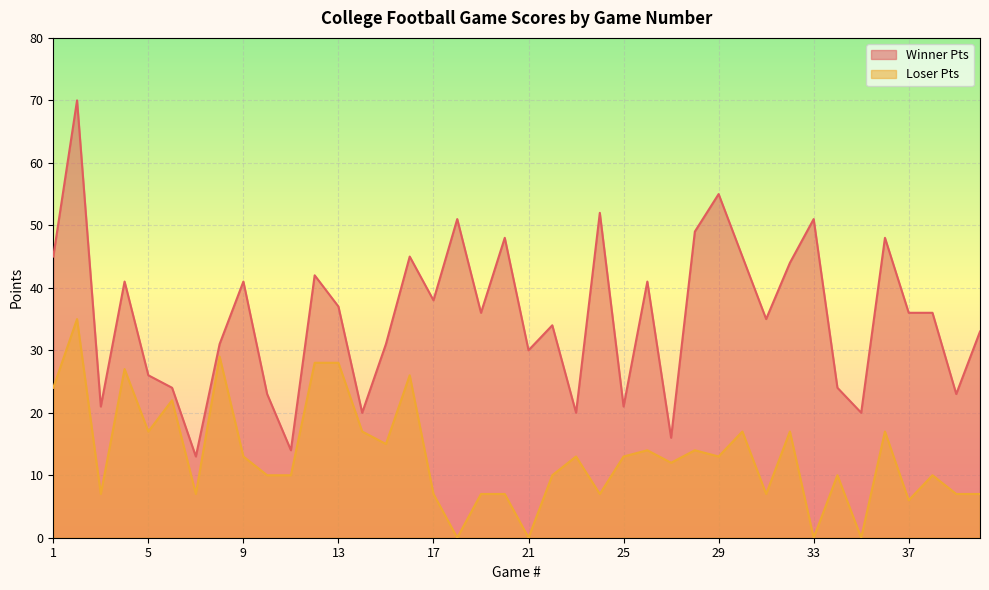

List the series in order of their overall mean, lowest first.

Loser Pts, Winner Pts